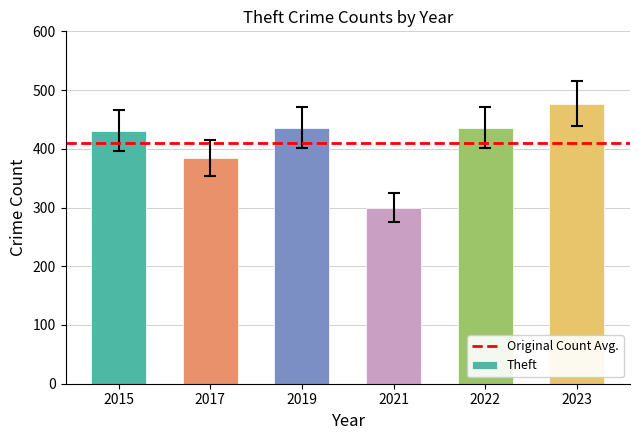

What is the value of the 2nd bar from the left?

384